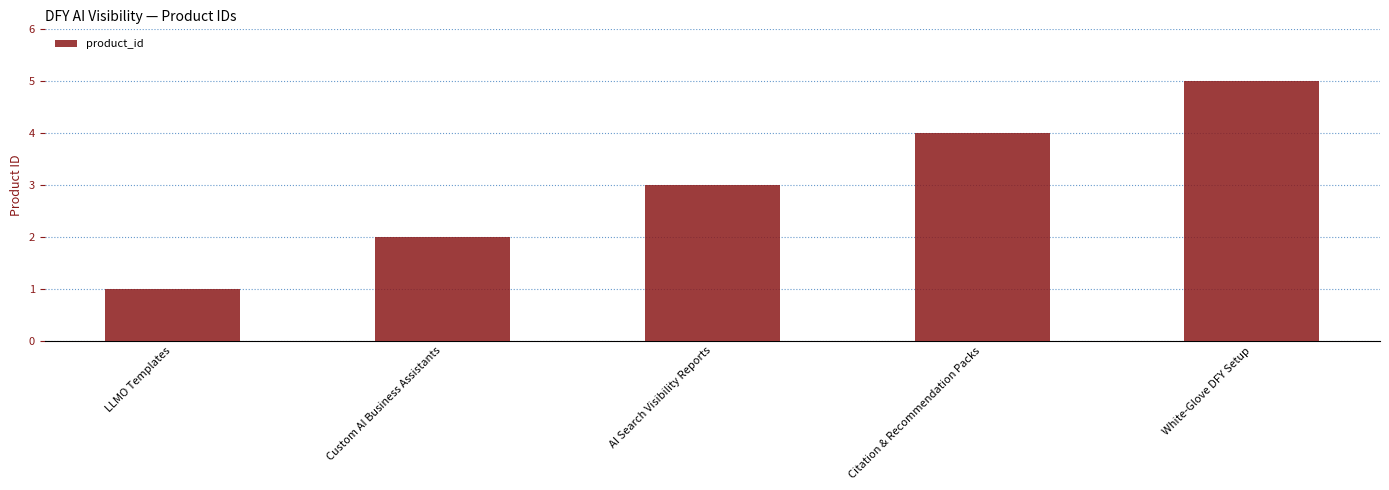

Read the value at Citation & Recommendation Packs.

4